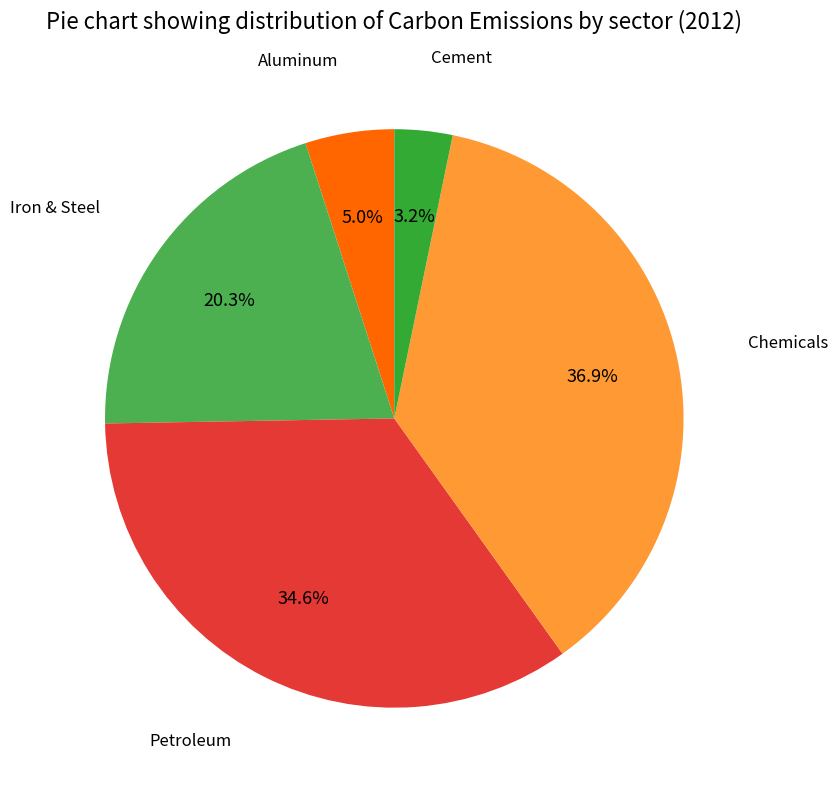

How many slices are in this pie chart?

5